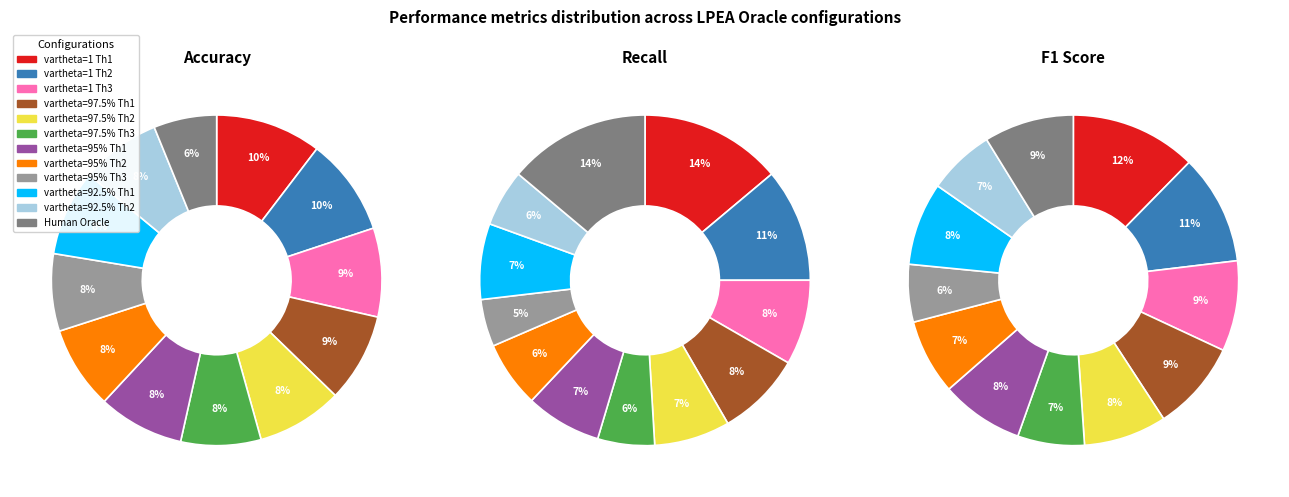

Does 11 represent more than half of the total?

No